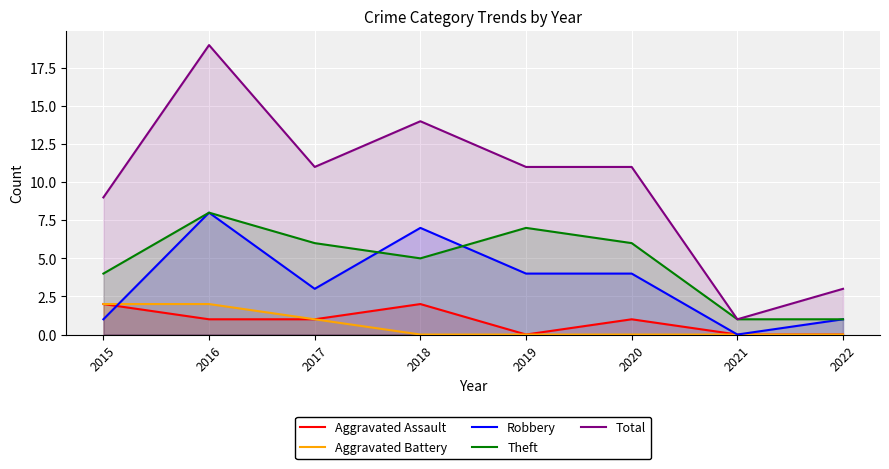

Which series has the largest total across all categories?

Total